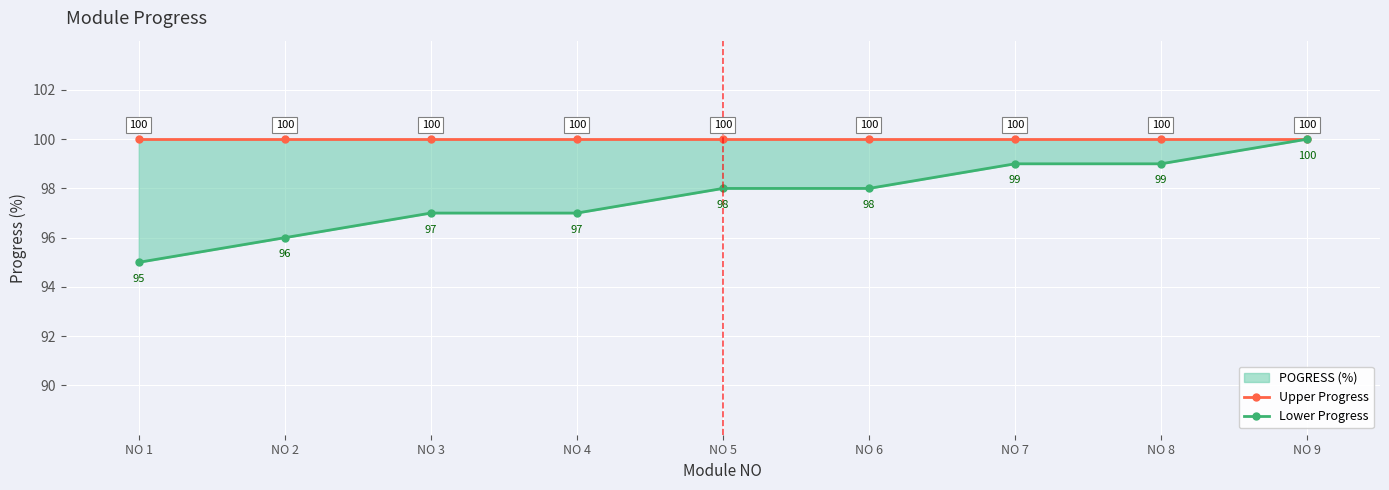

How many data points does each series have?

9